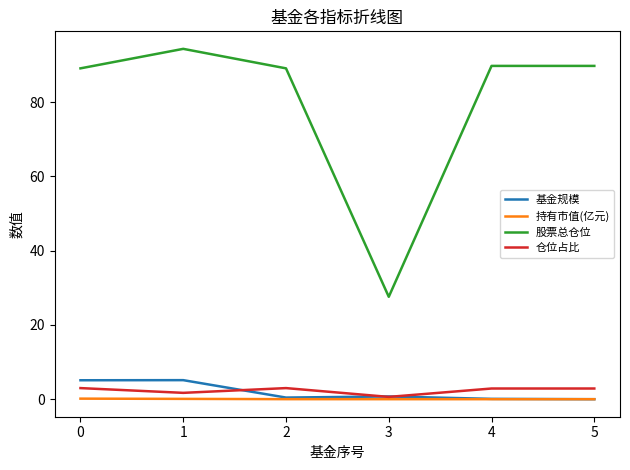

Which series has the widest spread of values?

股票总仓位